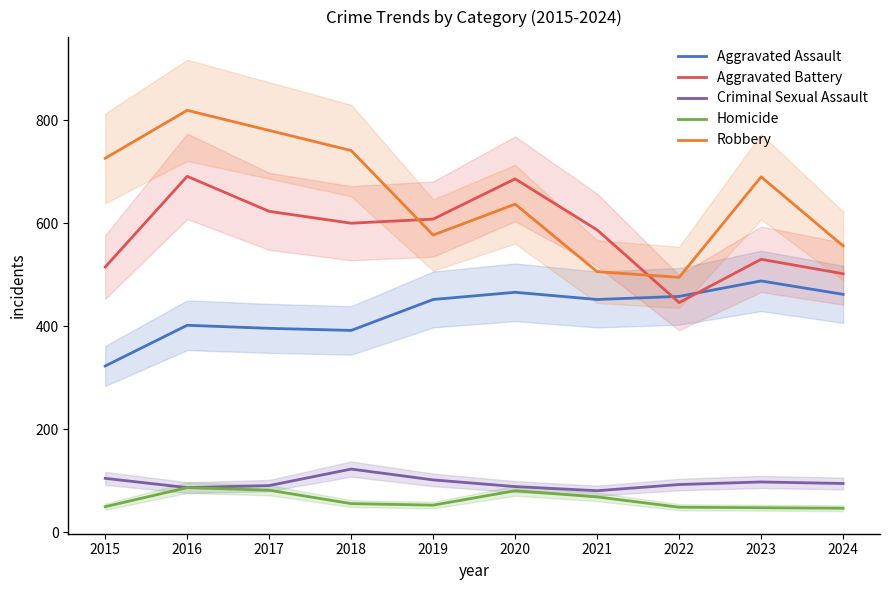

What is the difference between the second highest and second lowest values in the Robbery series?

274